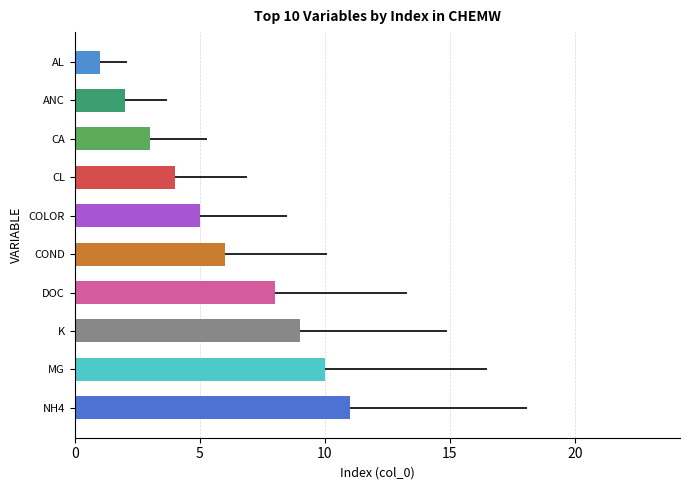

How many bars are there in total?

10